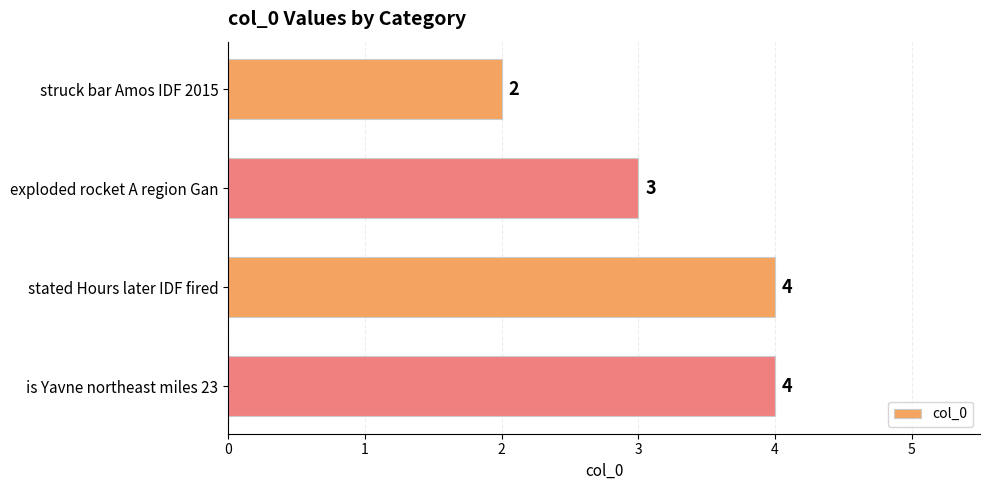

Reading top to bottom, extract all data points from this chart.

2	3	4	4